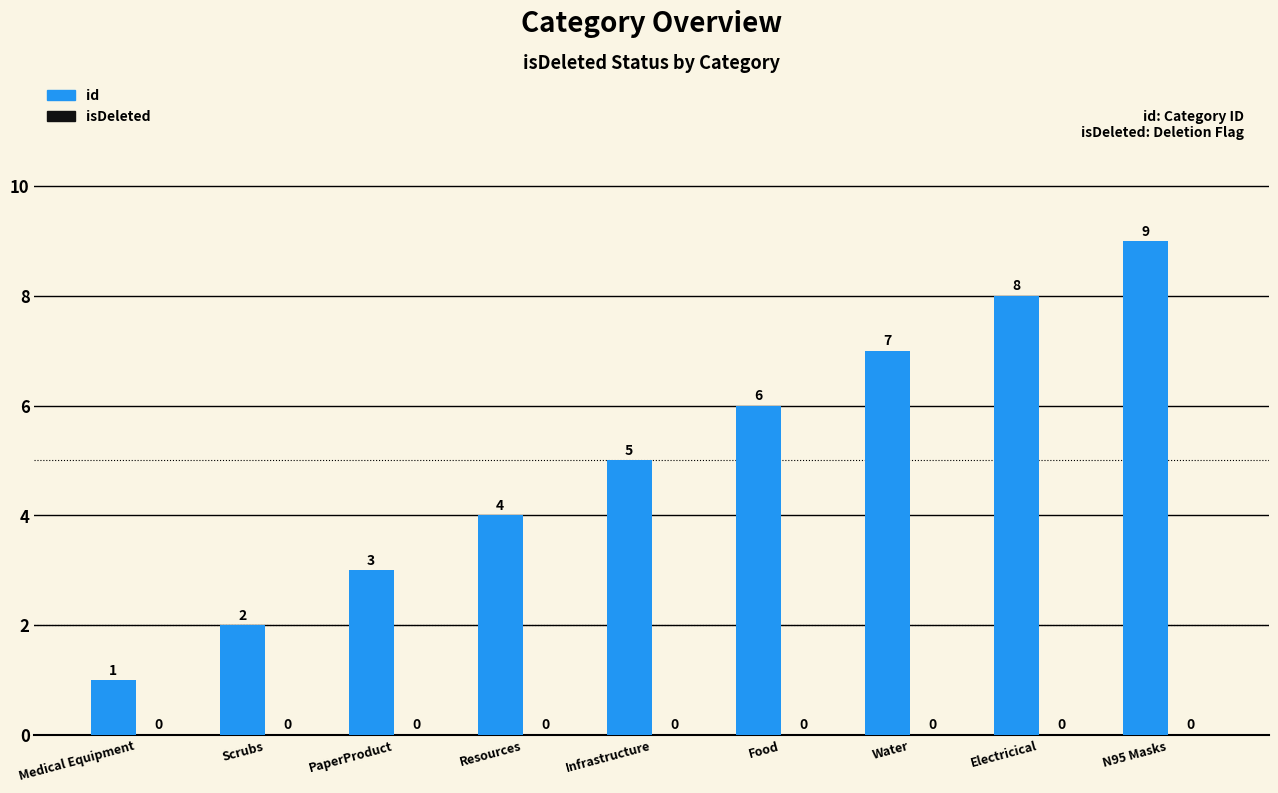

What is the change in value from Resources to Food?

+2